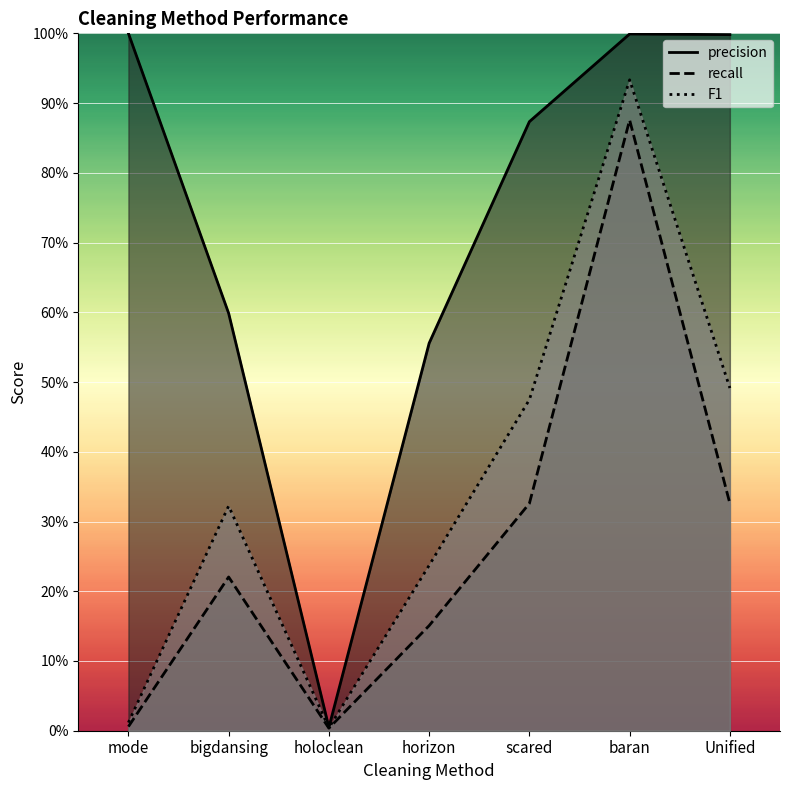

Where is F1 nearest to the value 0?

holoclean